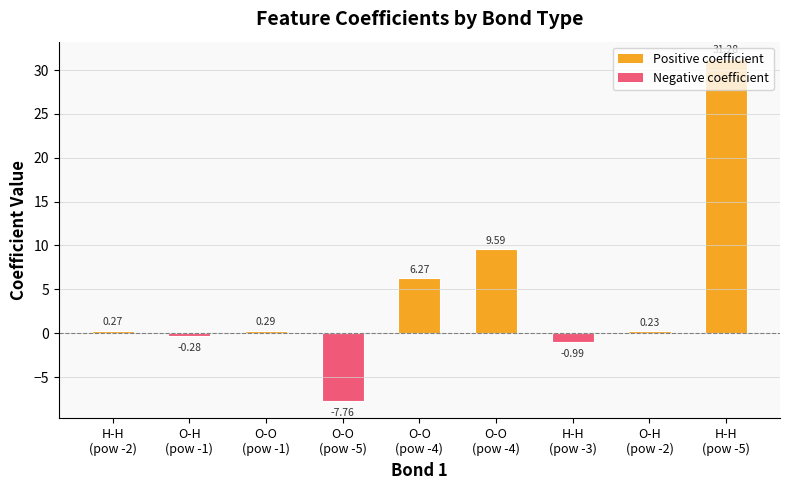

Are the bars horizontal?

No